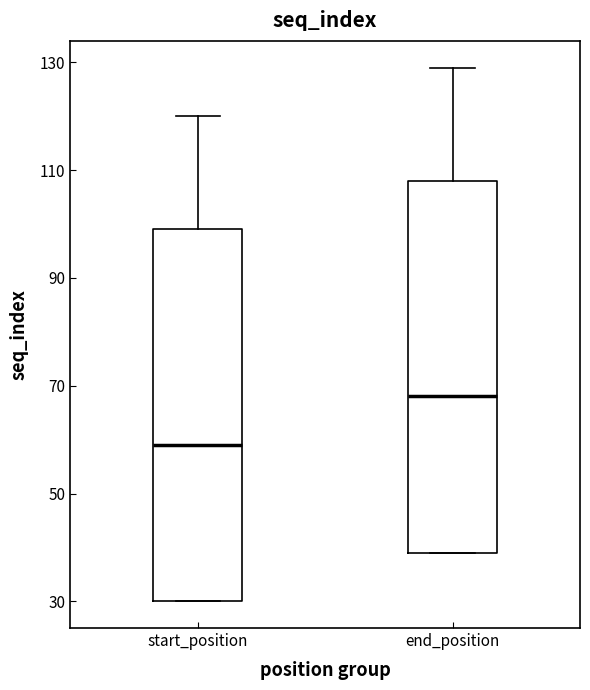

Reading left to right, transcribe this box plot: for each box, give where its median line is, the range the box spans, and where its two whiskers end, as read against the y-axis. The values are not printed on the chart, so give them approximately, as read against the axis.

start_position: median 60, box 30 to 100, whiskers 30 to 120
end_position: median 68, box 40 to 108, whiskers 40 to 130